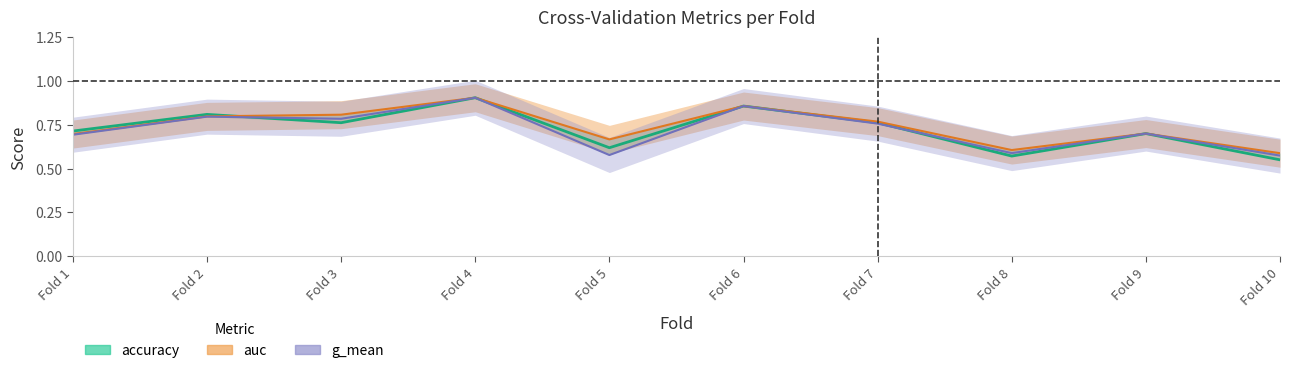

How many times do accuracy and auc cross each other?

3